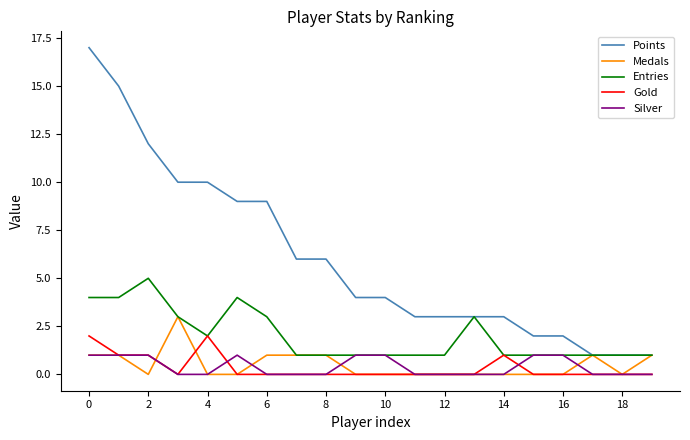

Reading left to right, extract all data points from this chart.

Points: 17	15	12	10	10	9	9	6	6	4	4	3	3	3	3	2	2	1	1	1
Medals: 1	1	0	3	0	0	1	1	1	0	0	0	0	0	0	0	0	1	0	1
Entries: 4	4	5	3	2	4	3	1	1	1	1	1	1	3	1	1	1	1	1	1
Gold: 2	1	1	0	2	0	0	0	0	0	0	0	0	0	1	0	0	0	0	0
Silver: 1	1	1	0	0	1	0	0	0	1	1	0	0	0	0	1	1	0	0	0